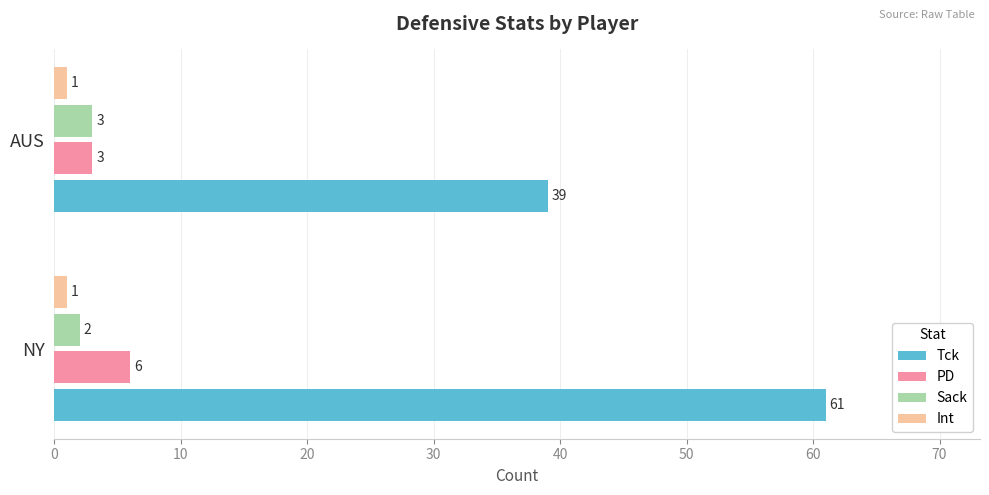

Which series has the largest range (max minus min)?

Tck